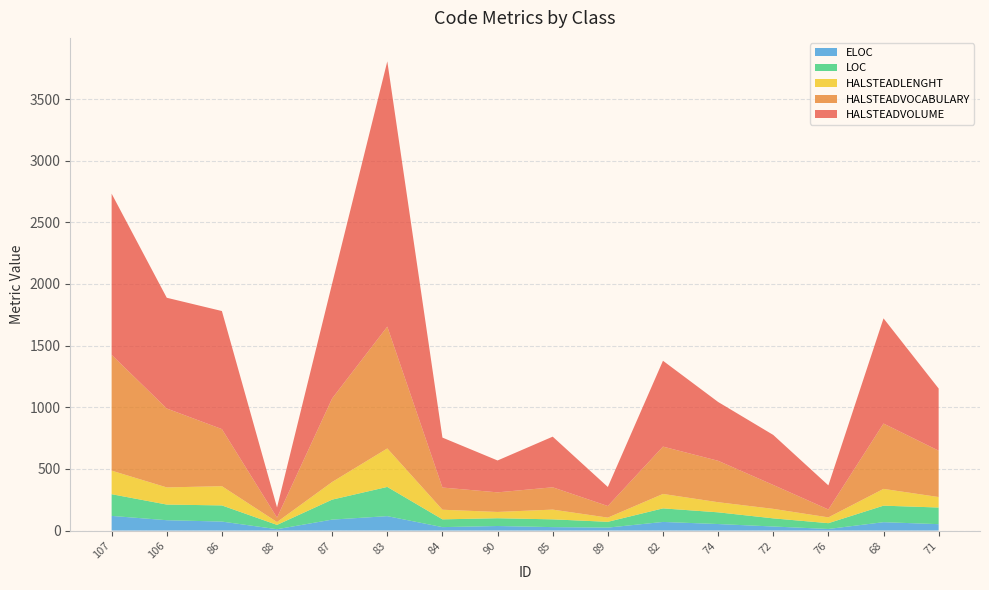

Reading right to left, list all the values displayed in this chart.

HALSTEADVOLUME: 71=504.0	68=853.1	76=195.5	72=405.6	74=477.0	82=696.2	89=154.5	85=410.7	90=258.5	84=405.1	83=2151.5	87=932.2	88=82.4	86=957.5	106=898.1	107=1307.4
HALSTEADVOCABULARY: 71=376.0	68=530.0	76=64.0	72=194.0	74=336.0	82=384.0	89=94.0	85=181.0	90=159.0	84=180.0	83=988.0	87=678.0	88=36.0	86=463.0	106=640.0	107=939.0
HALSTEADLENGHT: 71=85.0	68=136.0	76=47.0	72=77.0	74=82.0	82=117.0	89=34.0	85=79.0	90=51.0	84=78.0	83=312.0	87=143.0	88=23.0	86=156.0	106=139.0	107=191.0
LOC: 71=135.0	68=134.0	76=47.0	72=66.0	74=95.0	82=110.0	89=47.0	85=63.0	90=63.0	84=63.0	83=237.0	87=162.0	88=35.0	86=131.0	106=127.0	107=176.0
ELOC: 71=52.0	68=68.0	76=13.0	72=33.0	74=53.0	82=70.0	89=24.0	85=28.0	90=37.0	84=28.0	83=117.0	87=89.0	88=11.0	86=73.0	106=84.0	107=119.0